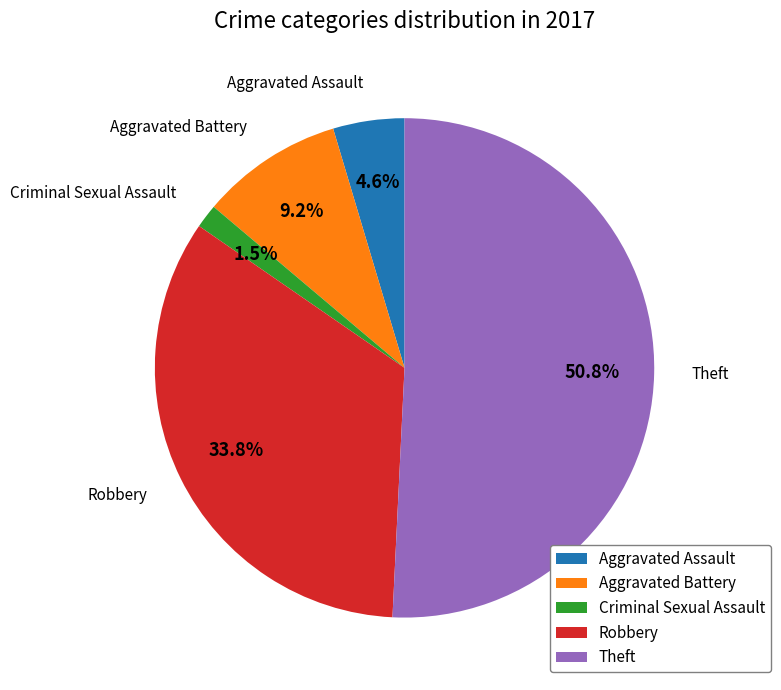

What percentage is the Aggravated Battery slice, to the nearest percent?

9%